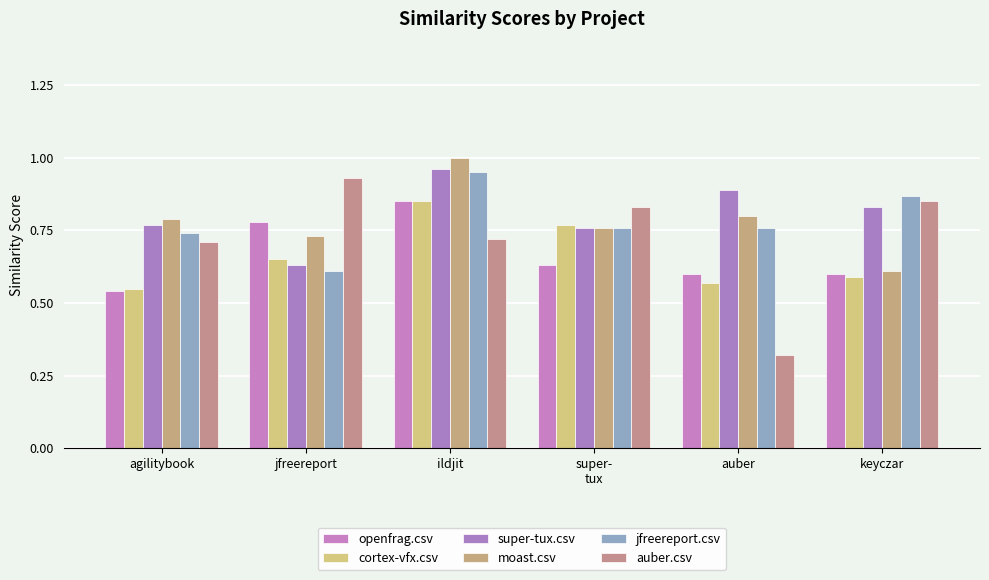

Which category has the lowest value in the openfrag.csv series?

agilitybook